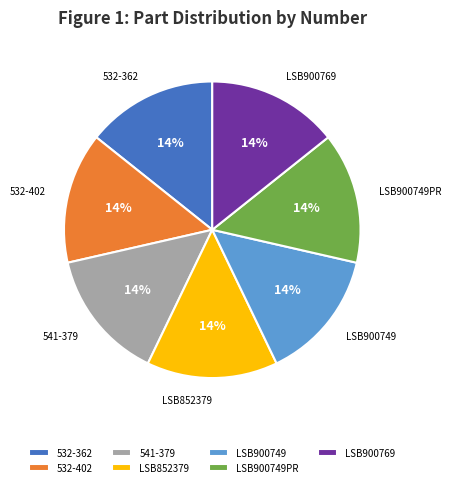

How many slices are in this pie chart?

7